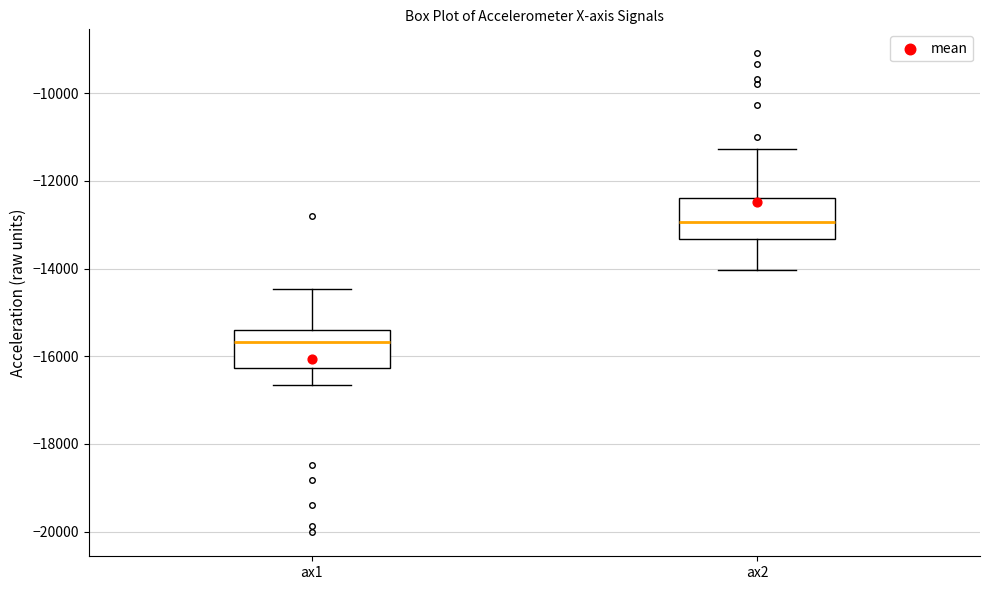

Where is the lower edge of the box for ax1 on the y-axis? The values are not printed on the chart, so give them approximately, as read against the axis.

-16200